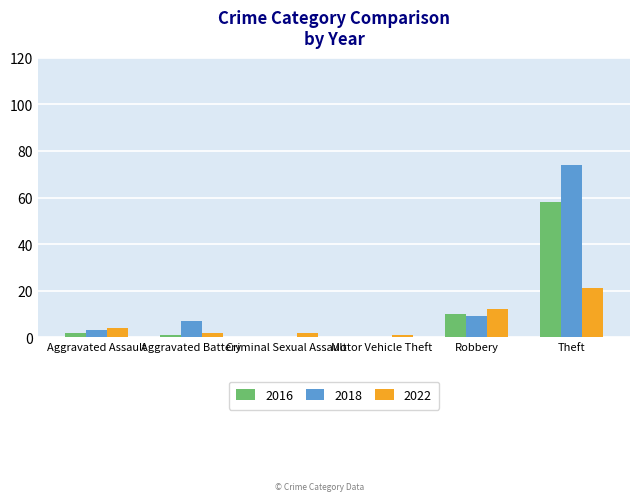

How many series are shown in this chart?

3